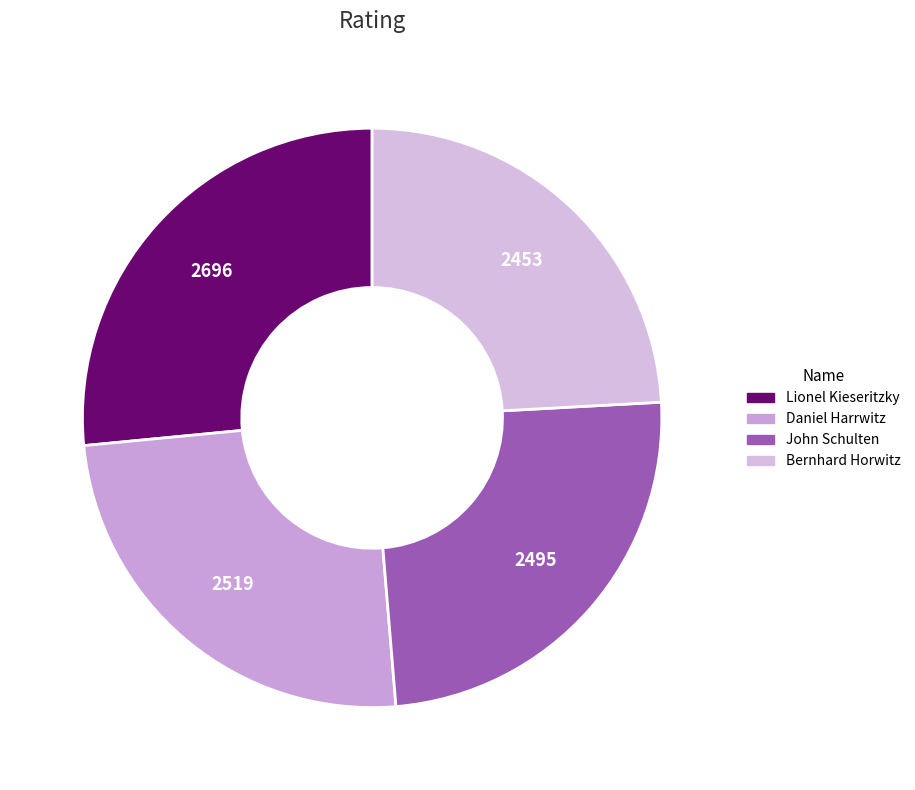

Count the number of slices in the pie.

4